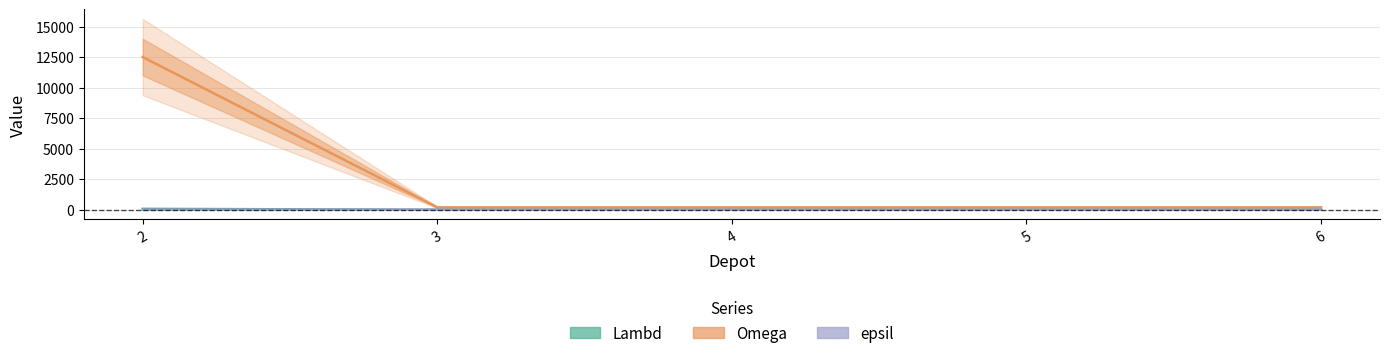

How many intersections are there between Lambd and epsil?

1